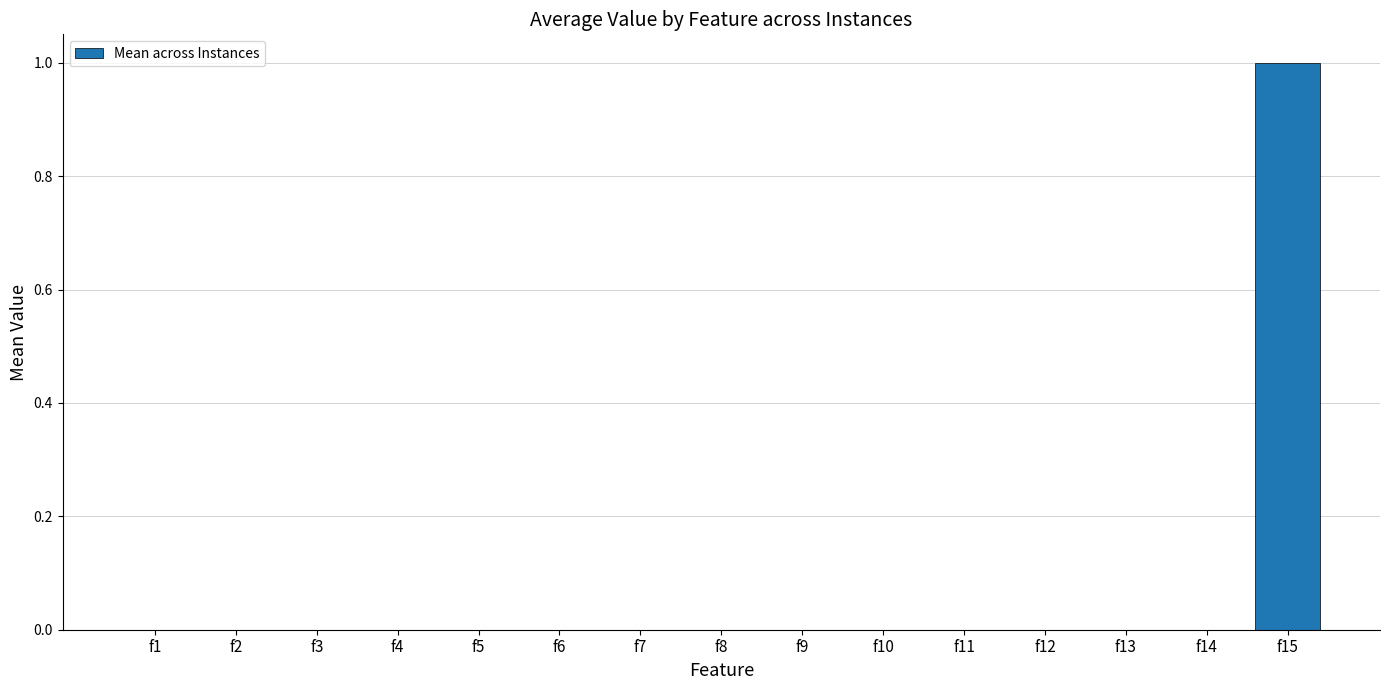

Between f5 and f15, which is larger?

f15